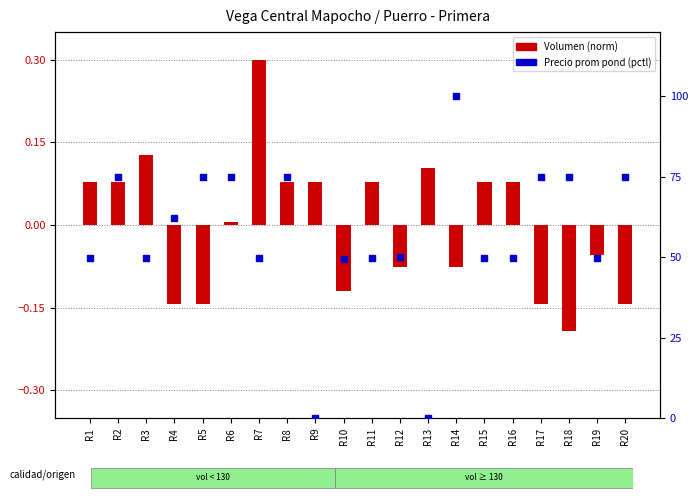

Which series has the largest Y range (max minus min)?

Precio prom pond (pctl)